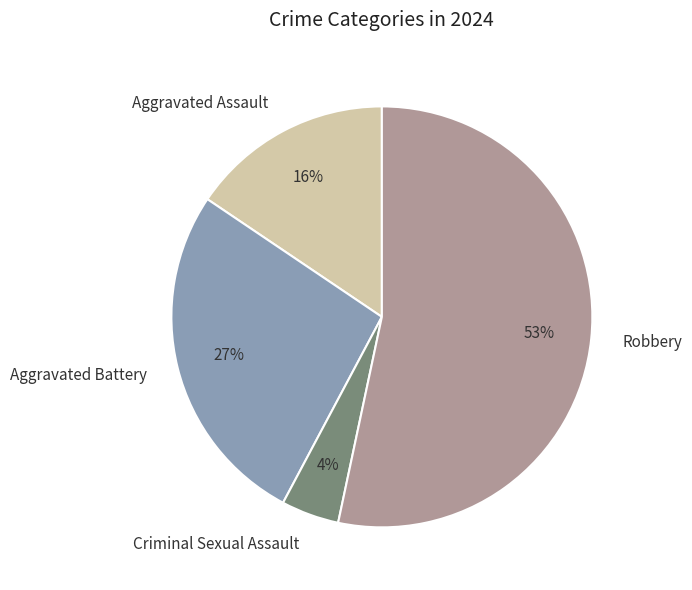

What percentage is the Robbery slice, to the nearest percent?

53%